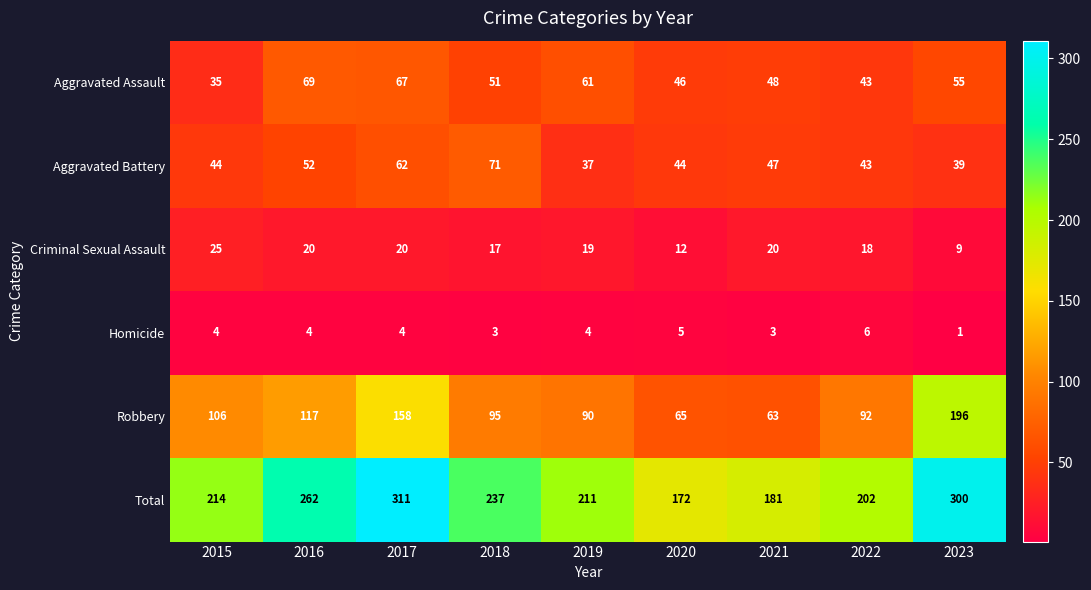

At which category is the sum across all series the highest?

2017